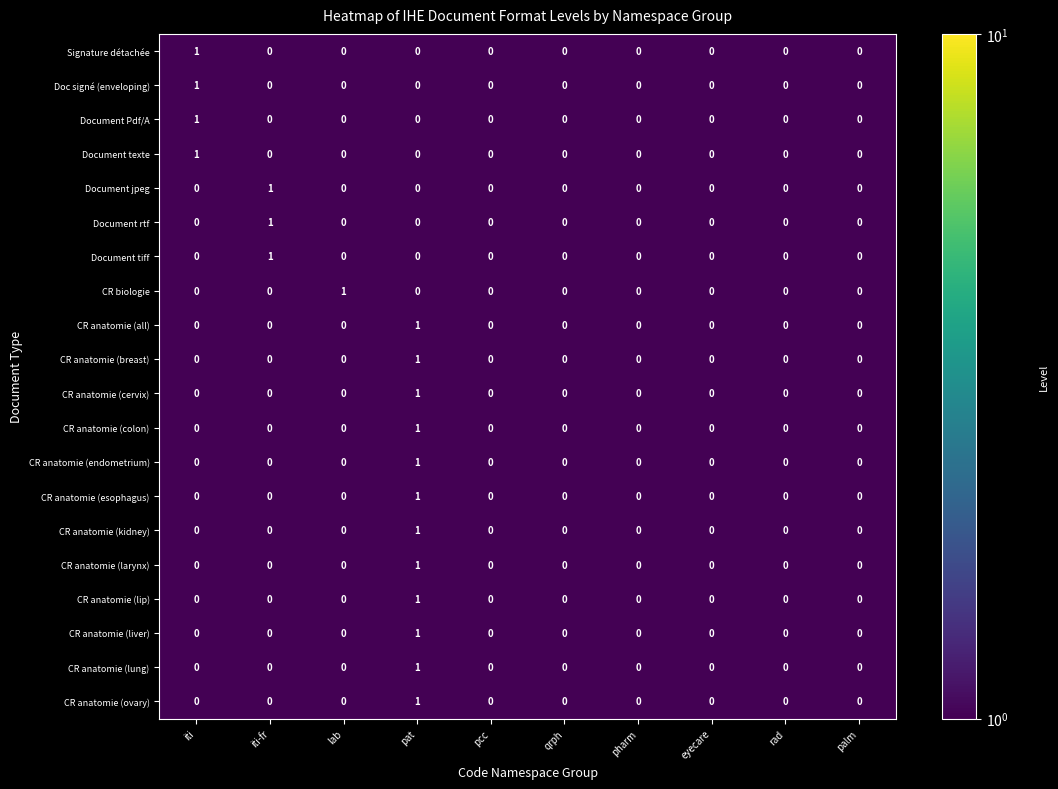

The CR anatomie (esophagus) series shows 1 at pharm. True or false?

False